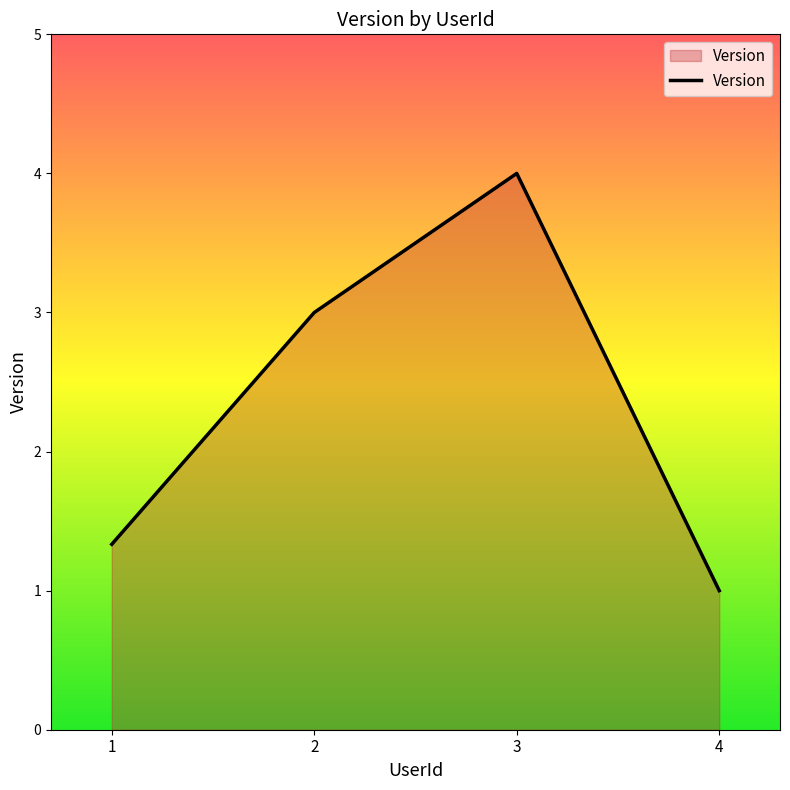

At which category does the chart reach its peak across all series?

3